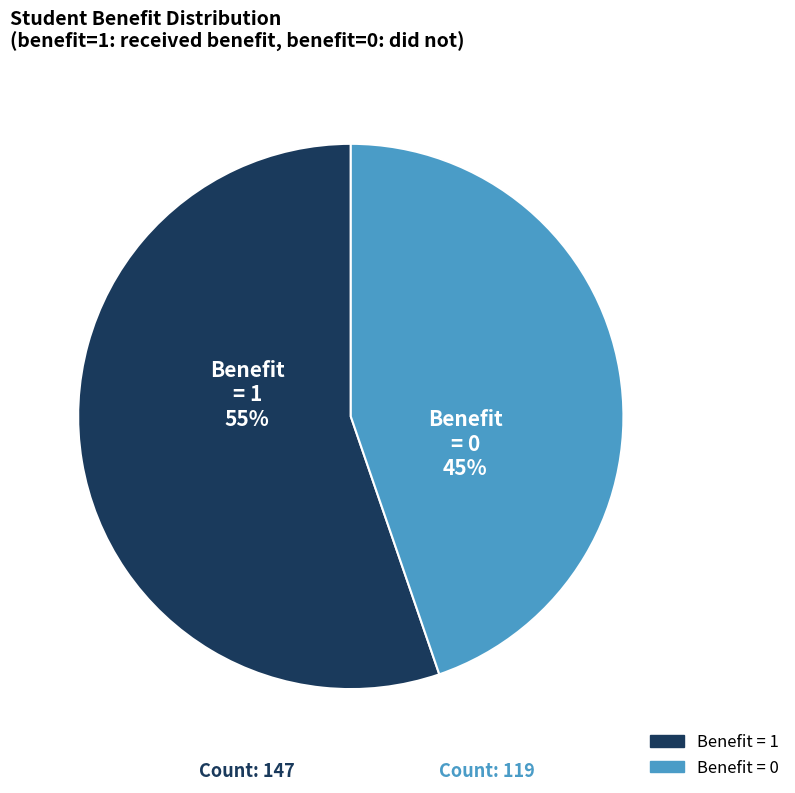

To the nearest percent, what is the average slice percentage?

50%